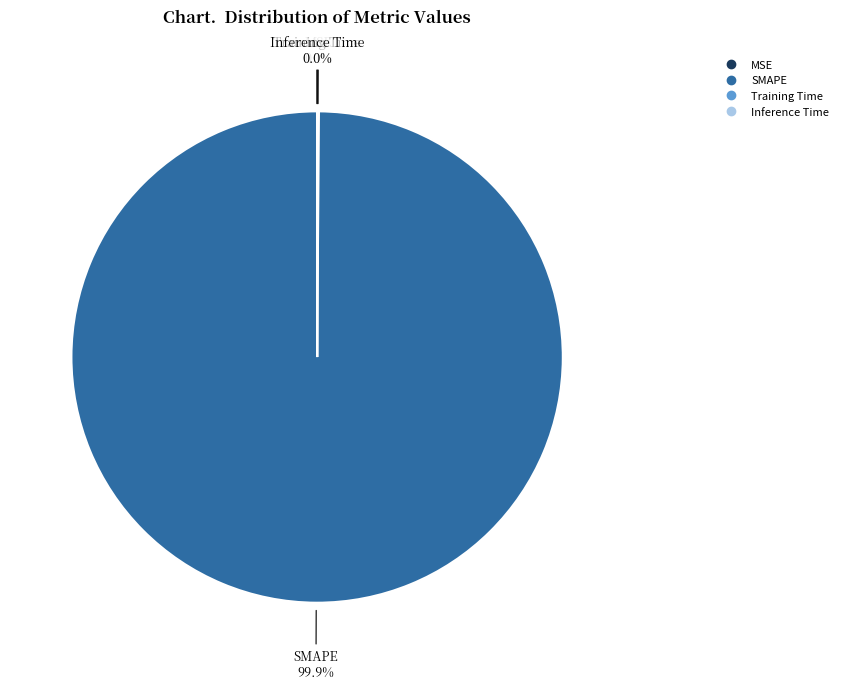

How much of the chart is everything except SMAPE?

0.1%